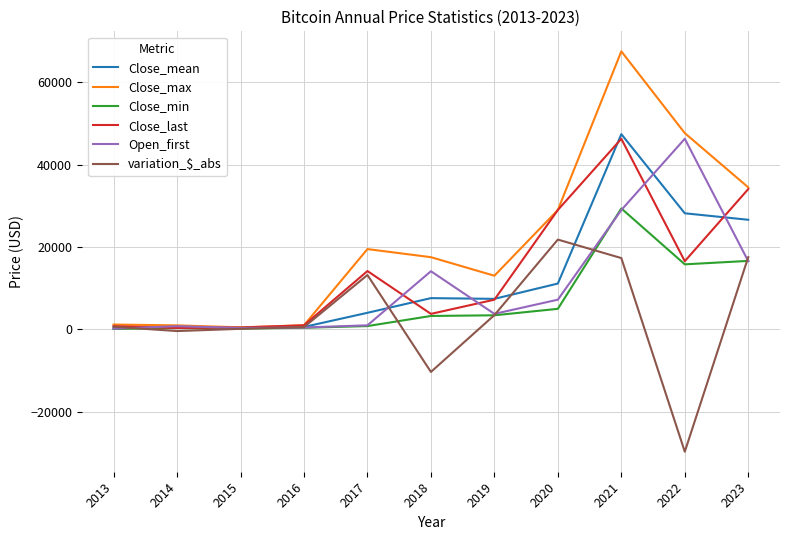

What is the maximum value shown in the chart?

67566.8